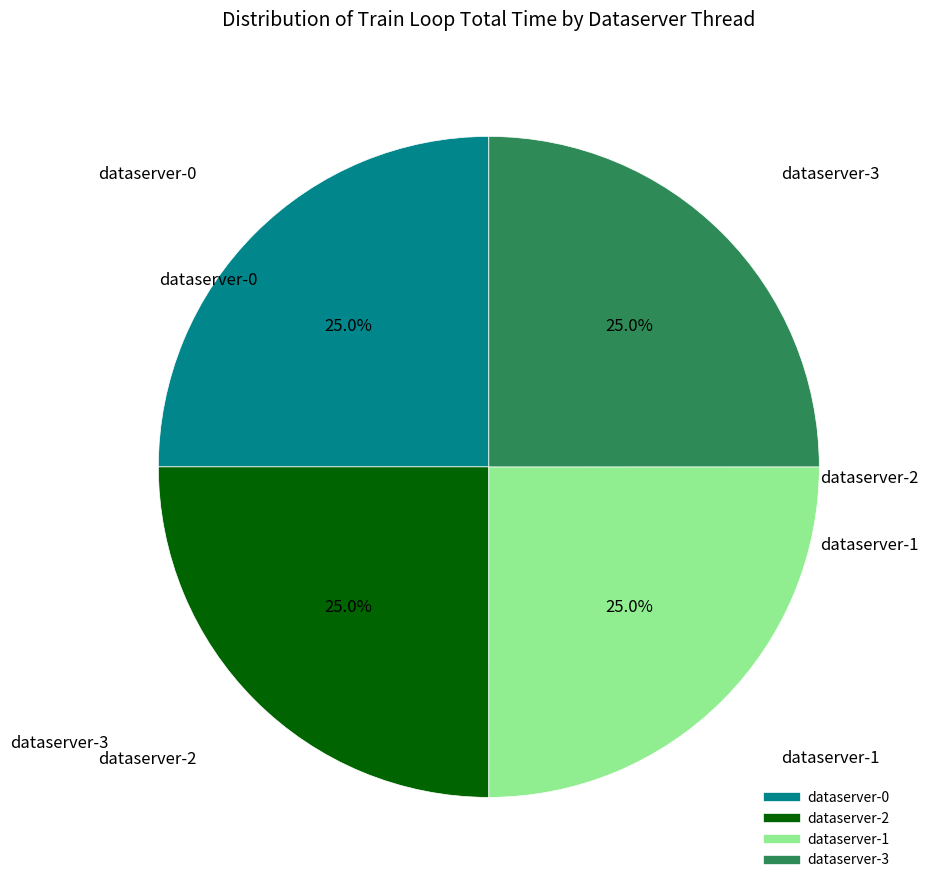

To the nearest percent, what is the average slice percentage?

25%